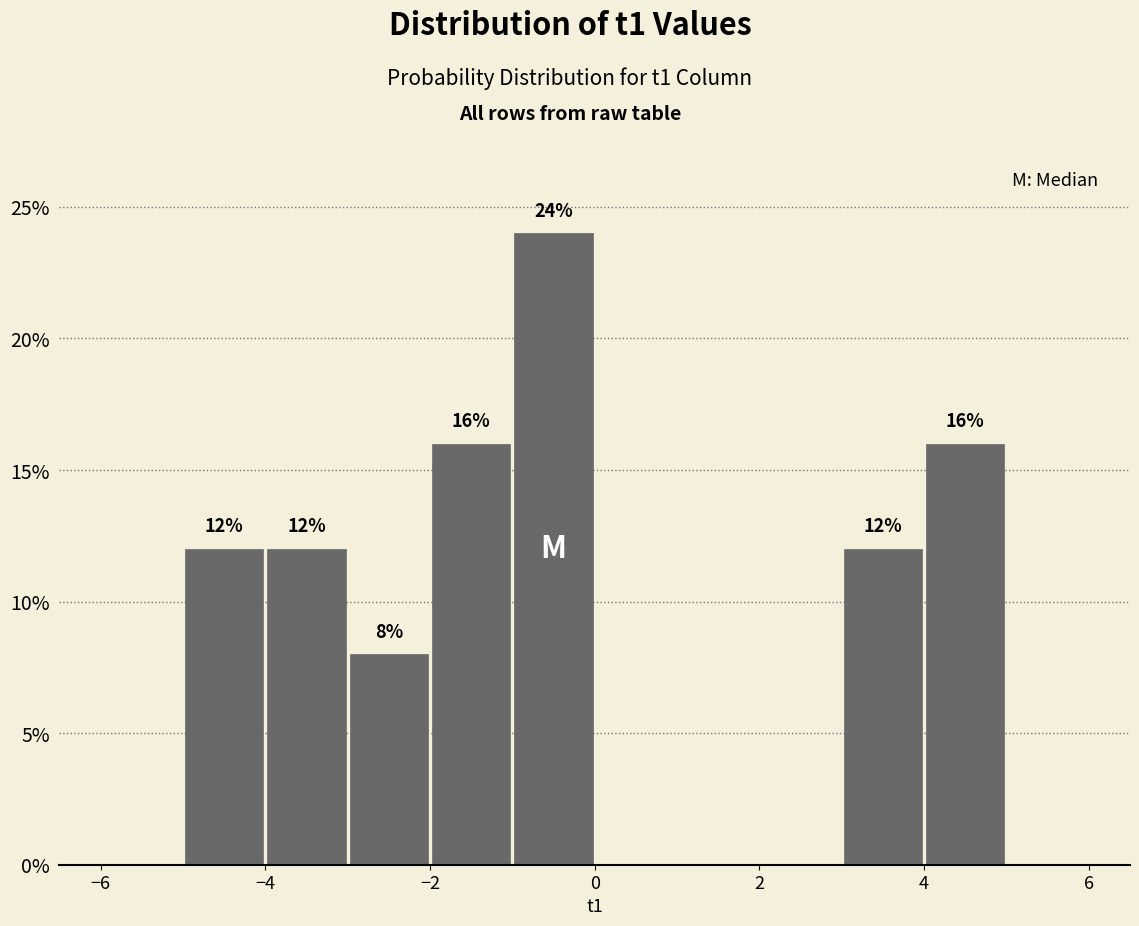

Over which range of the x-axis is the bar tallest?

-1 to 0